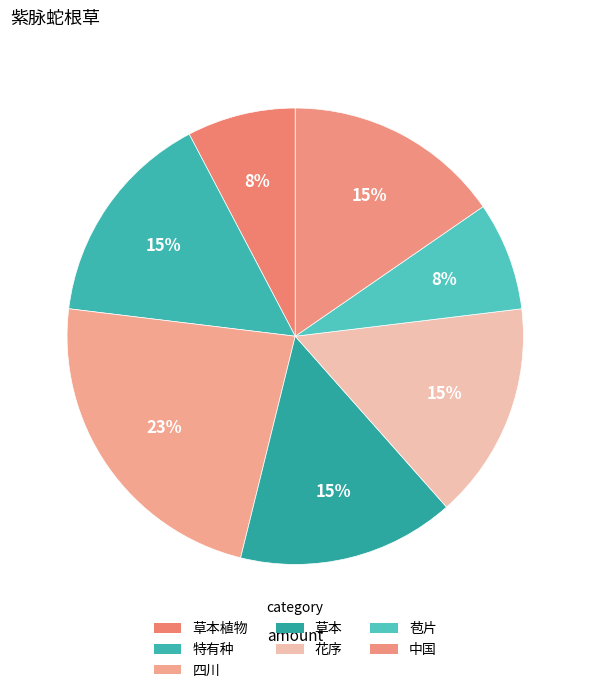

Which has a higher value, 草本植物 or 特有种?

特有种